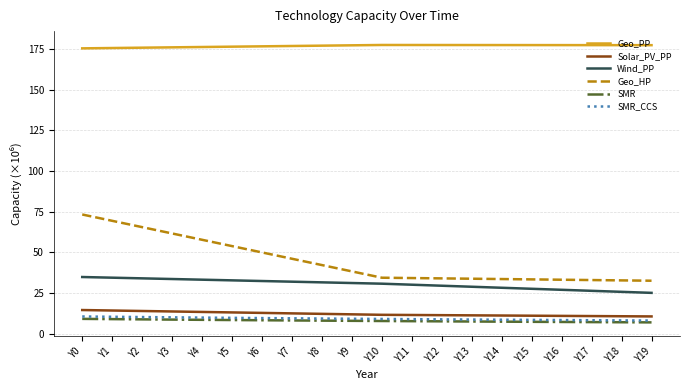

The value of Wind_PP at Y6 is 32.5. True or false?

True